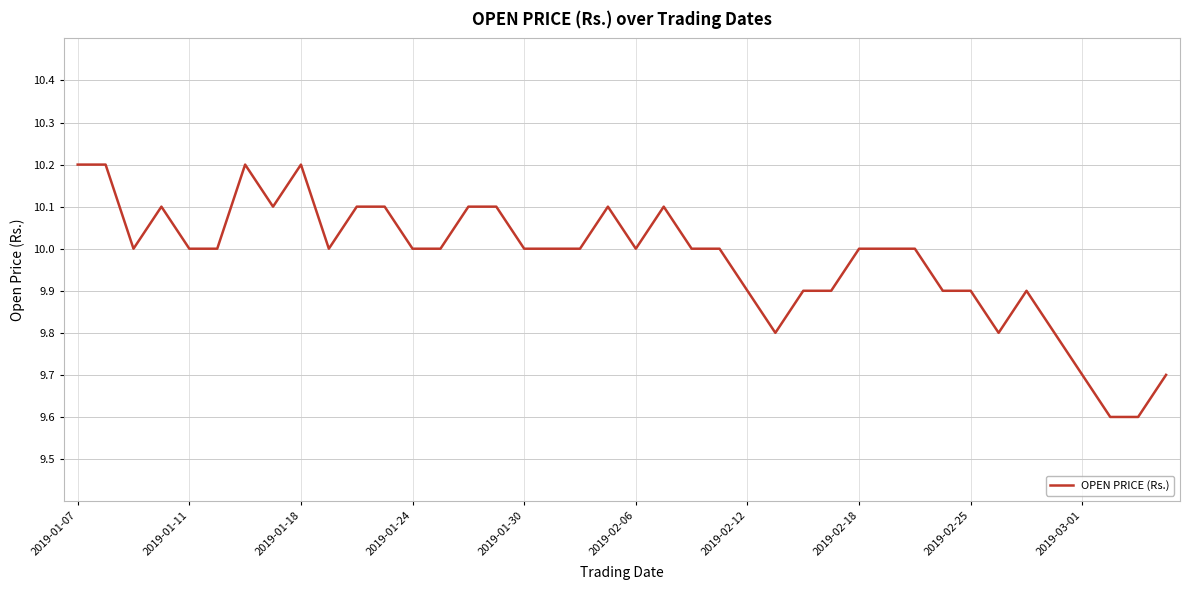

Does the chart have visible grid lines?

Yes